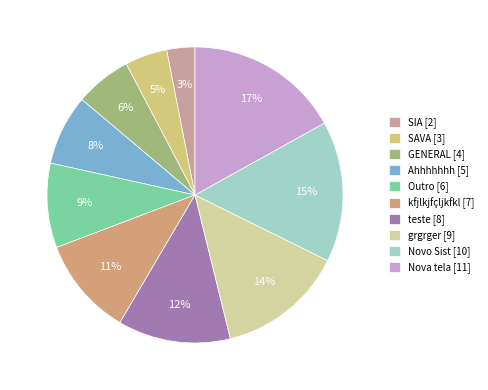

Is it true that kfjlkjfçljkfkl is 1% of the pie?

False